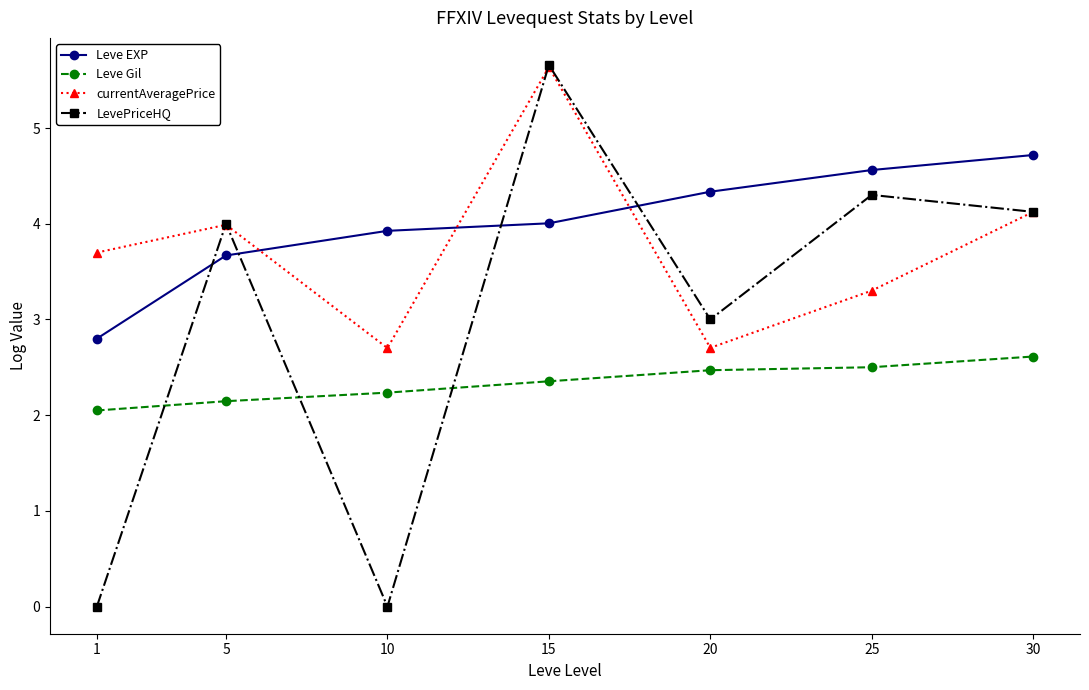

Does the chart display data point markers on the line(s)?

Yes